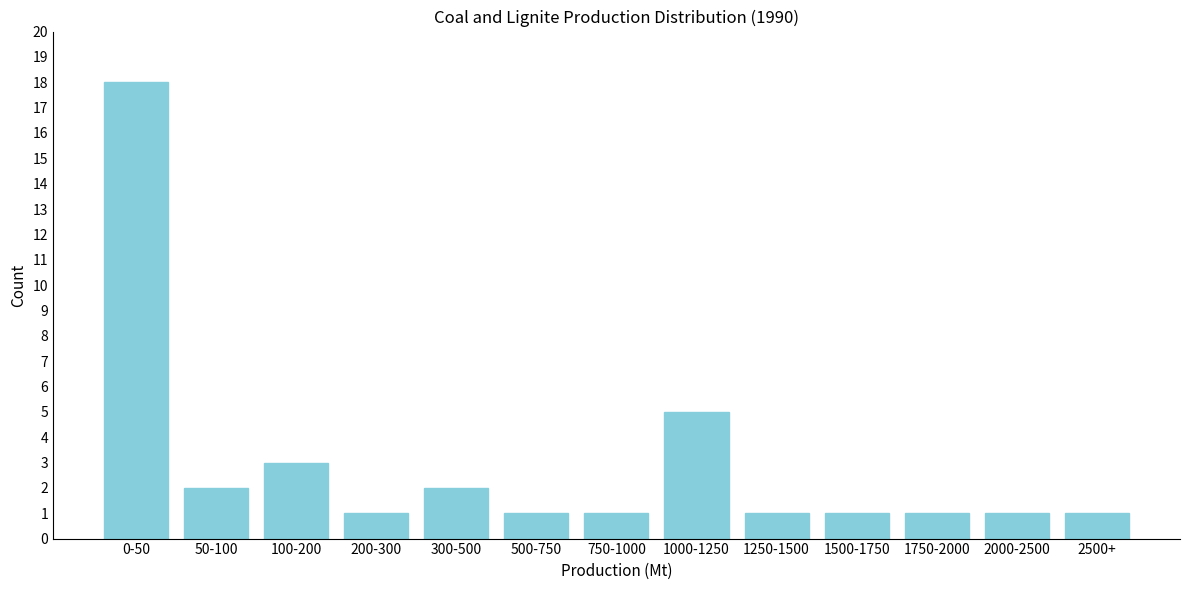

Reading left to right, transcribe all the data shown in this chart.

0-50=18	50-100=2	100-200=3	200-300=1	300-500=2	500-750=1	750-1000=1	1000-1250=5	1250-1500=1	1500-1750=1	1750-2000=1	2000-2500=1	2500+=1